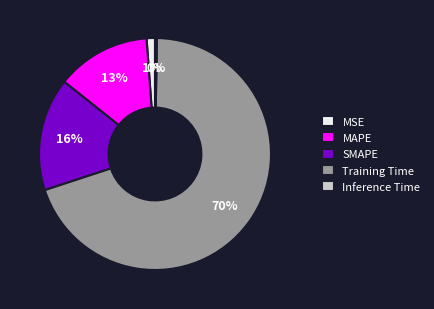

To the nearest percent, what is the combined percentage of MSE and Training Time?

71%